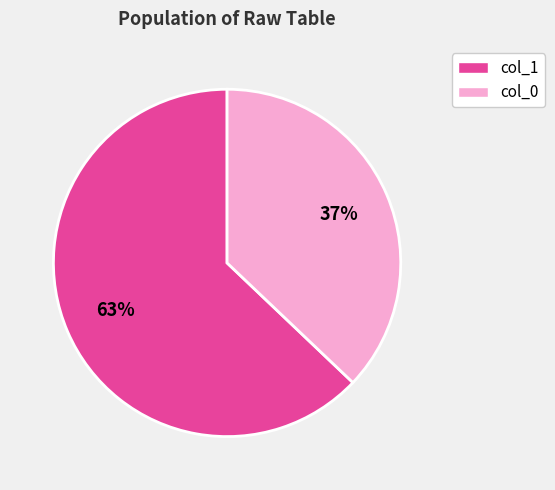

Approximately how many times larger is the value at col_1 compared to col_0?

1.7